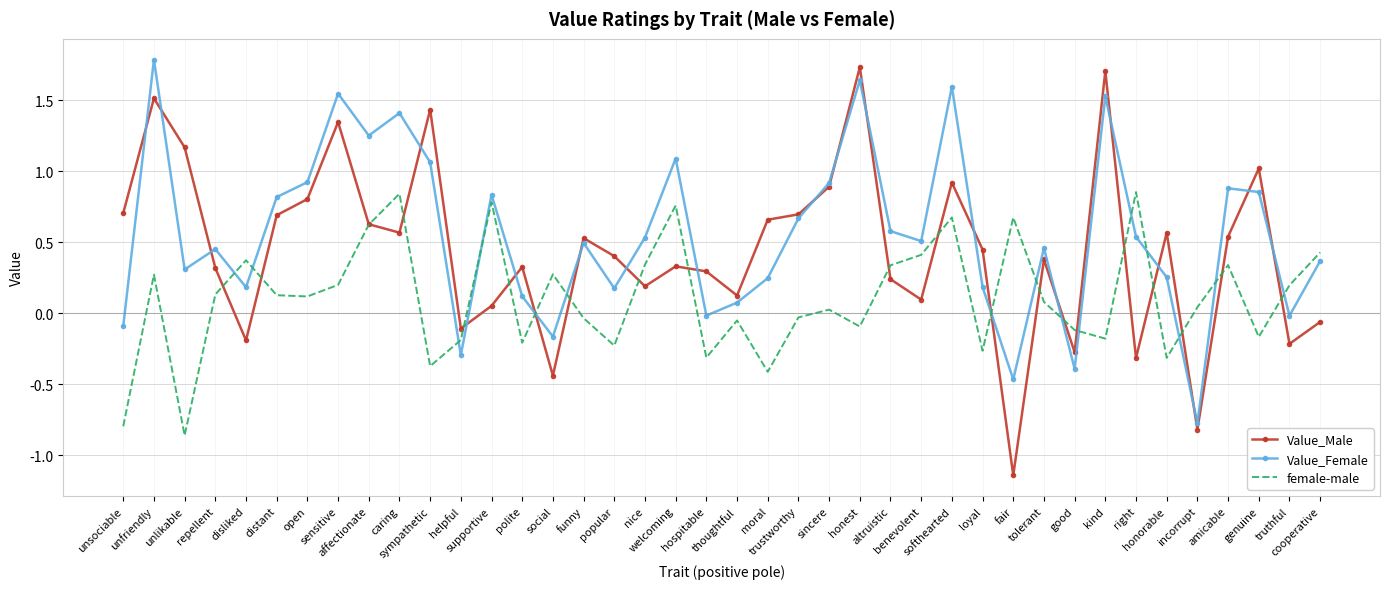

Which series has the widest spread of values?

Value_Male